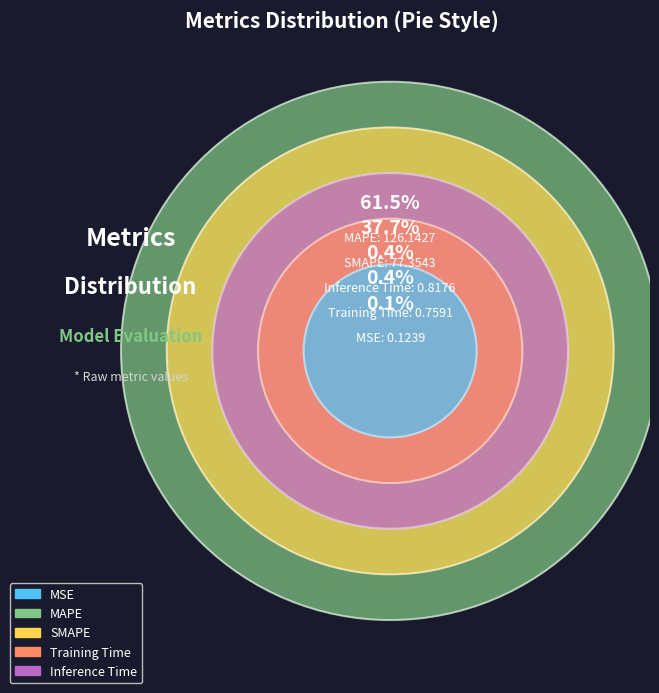

To the nearest percent, what portion does MAPE represent?

61%